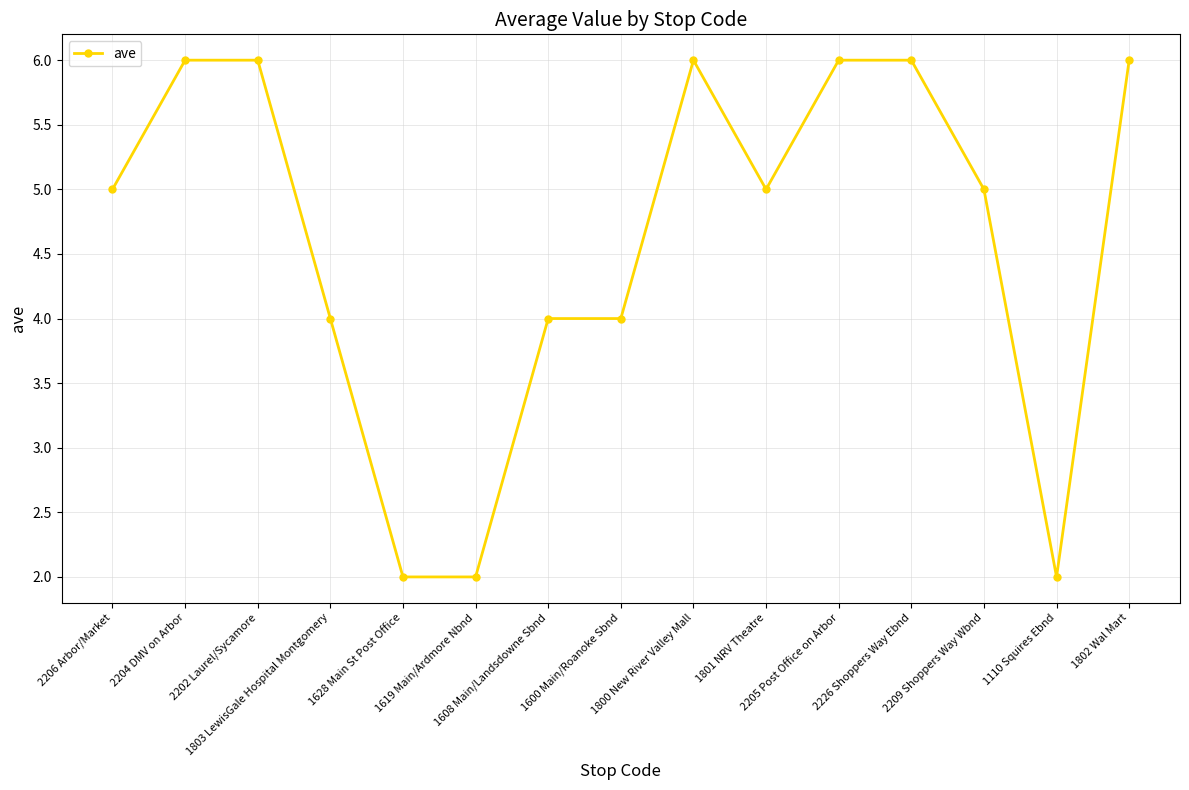

What is the average value?

5